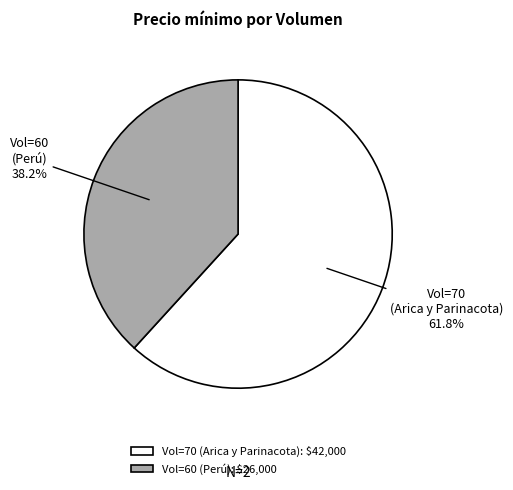

Which slice is the largest?

Vol=70 (Arica y Parinacota): $42,000